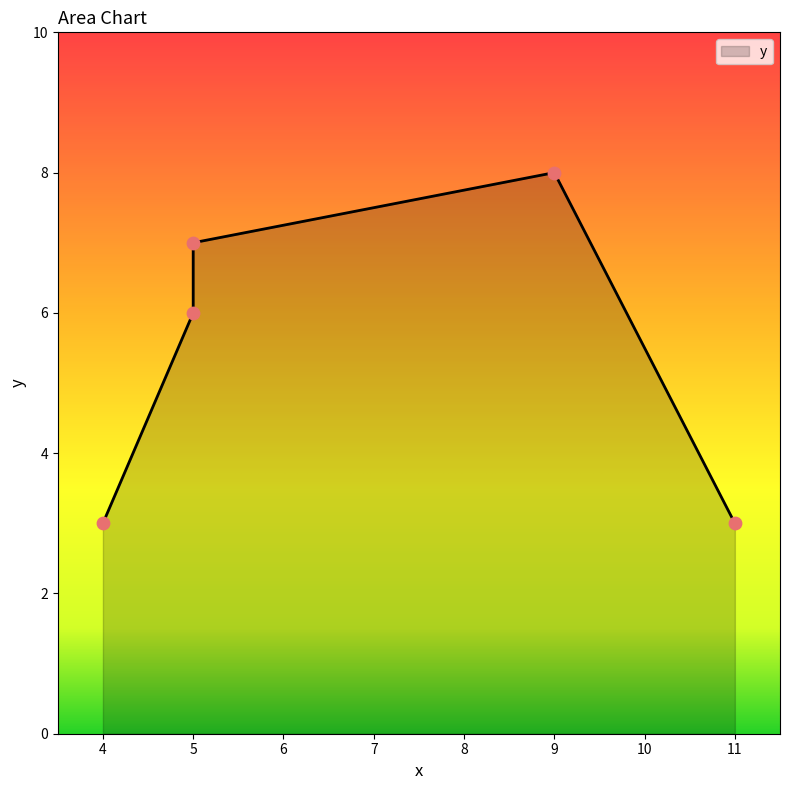

What is the change in value from A to B?

-4